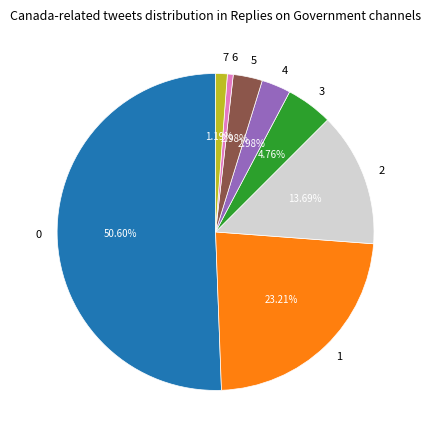

To the nearest percent, what is the combined percentage of 5 and 0?

54%